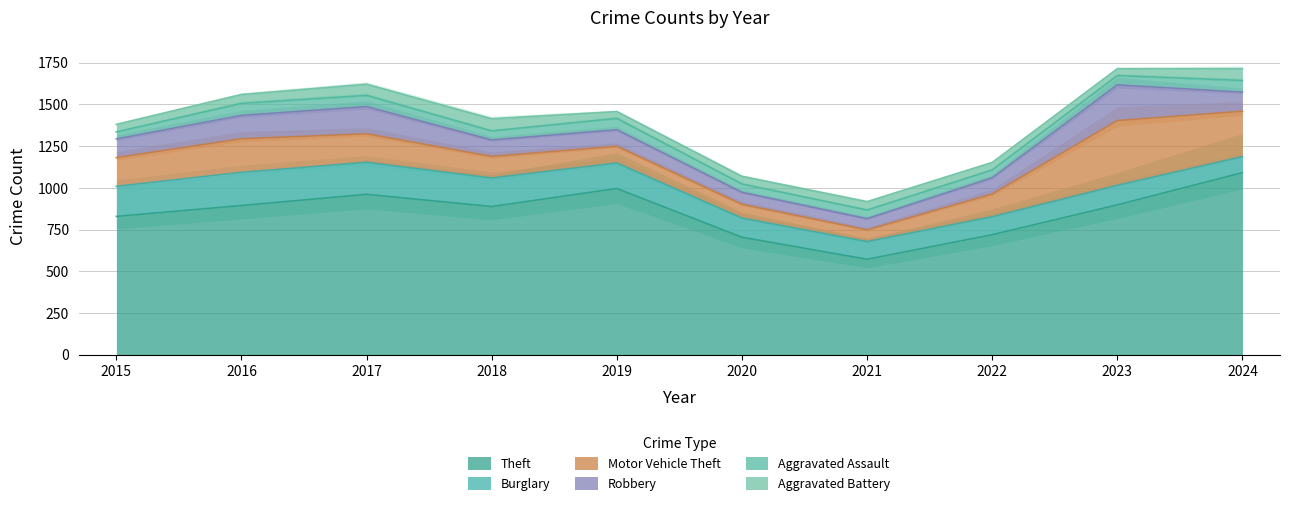

True or false: Burglary has more than 1 interior local peaks.

True